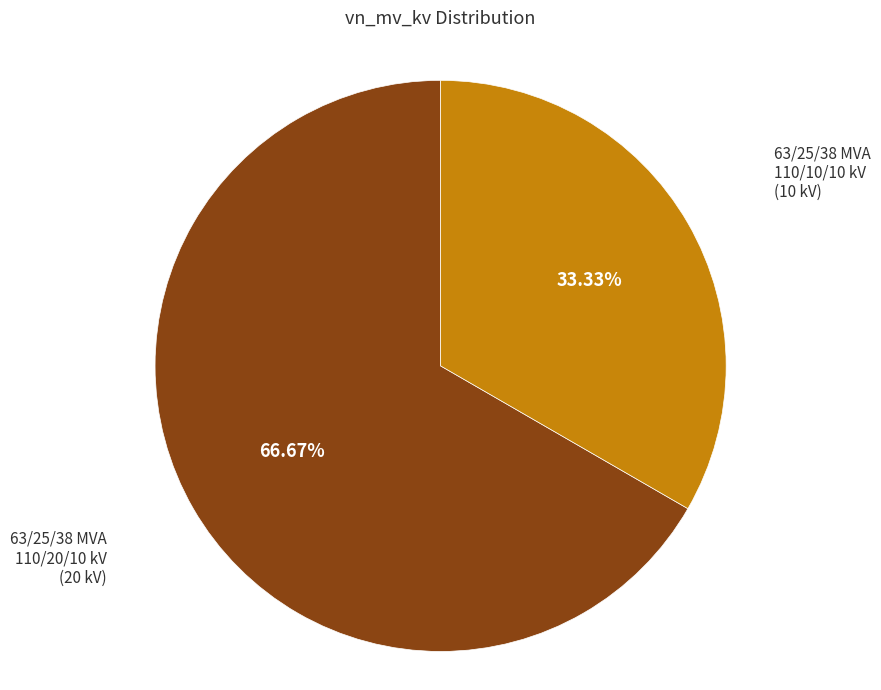

Is there a majority slice in this chart?

Yes